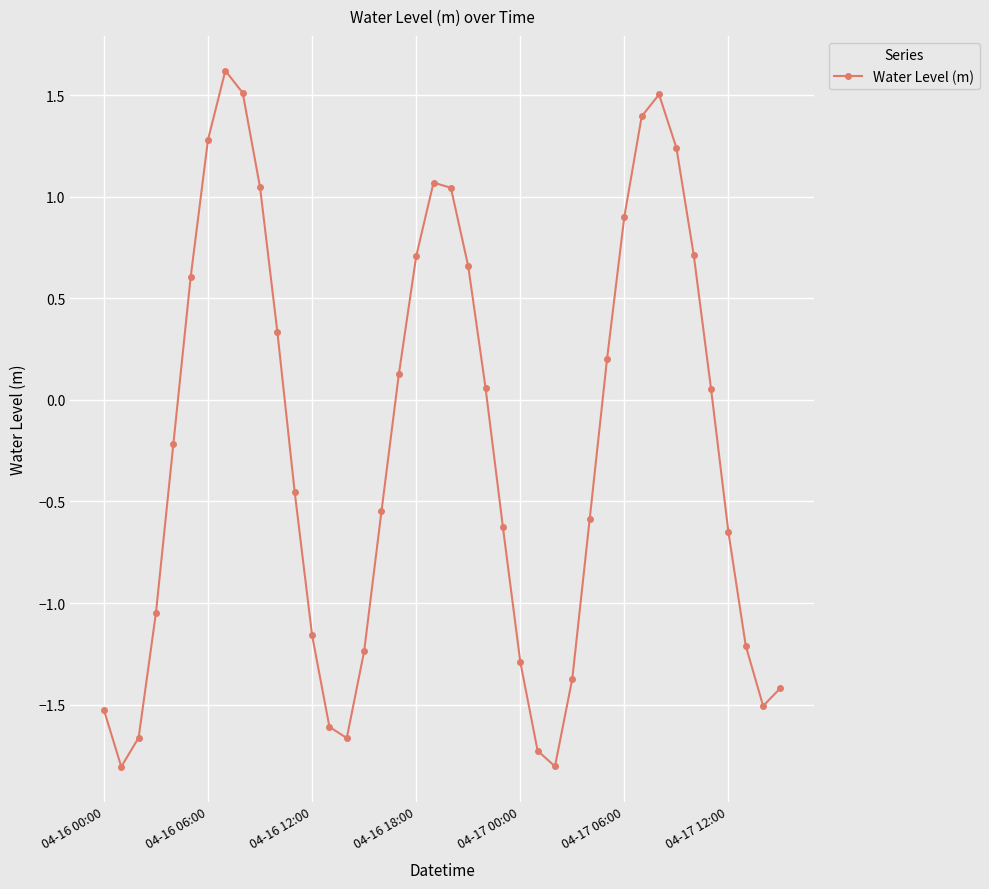

What is the minimum value shown in the chart?

-1.8